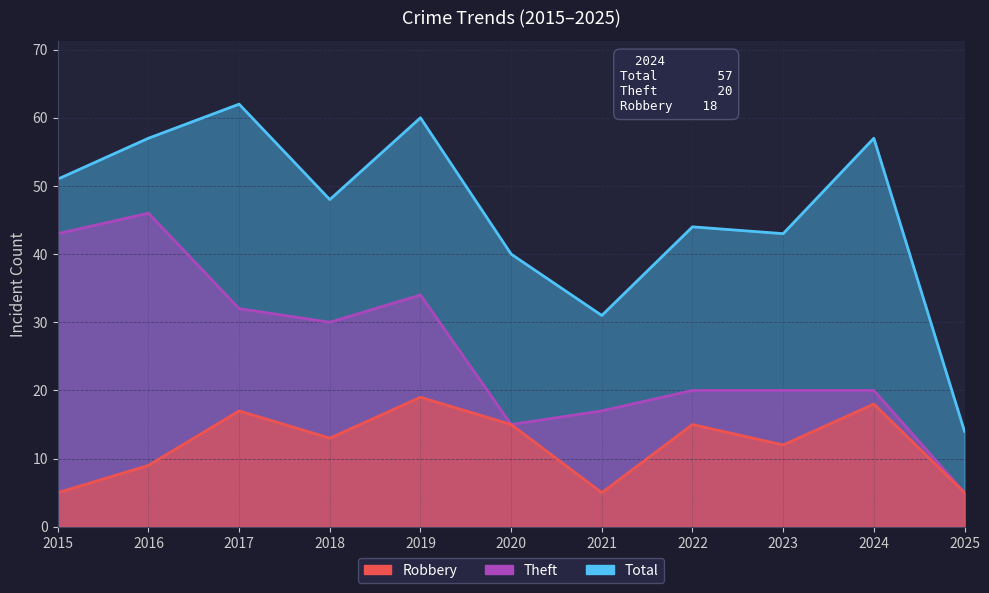

Which label corresponds to the smallest value in the chart?

2015